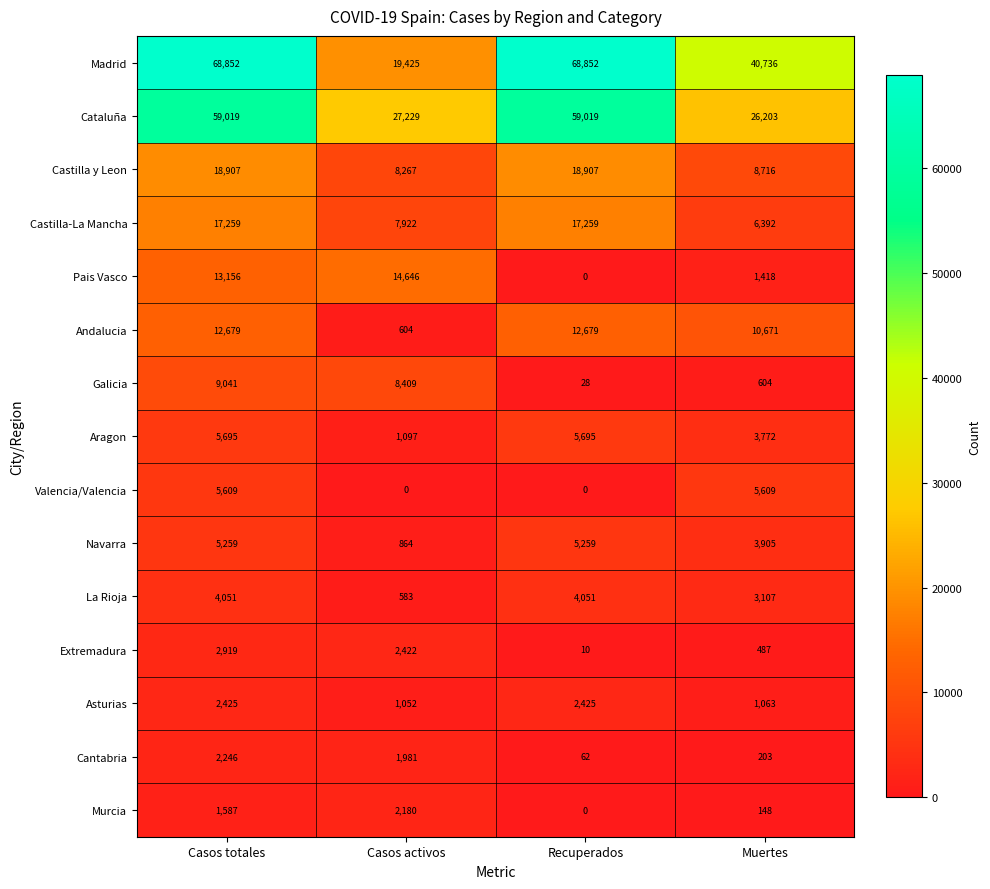

Count the Aragon values in the range 3772 to 5695.

3